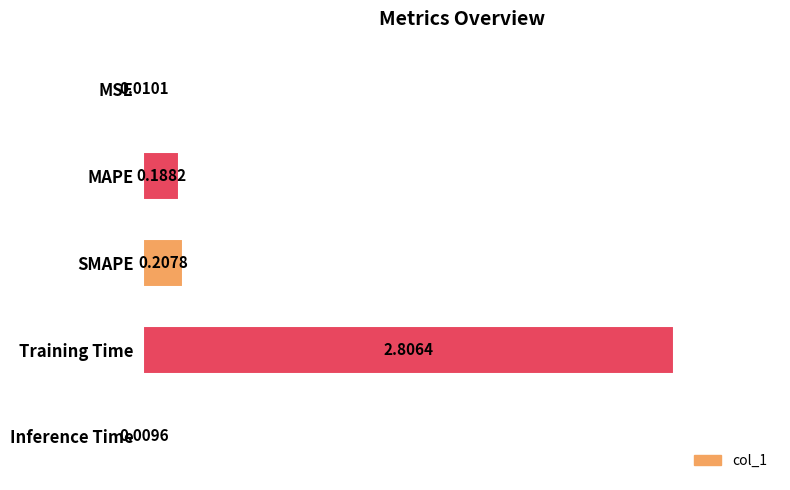

At which category does the chart reach its peak across all series?

Training Time